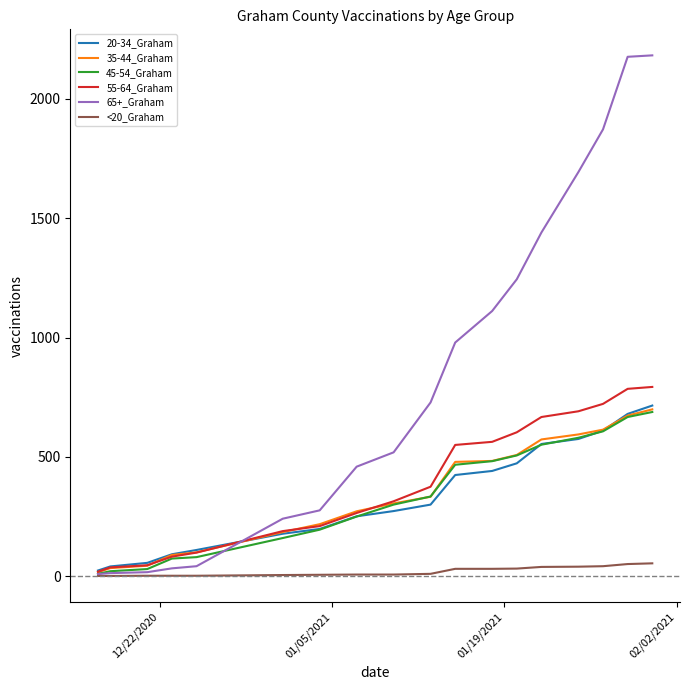

Which series has the largest total across all categories?

65+_Graham